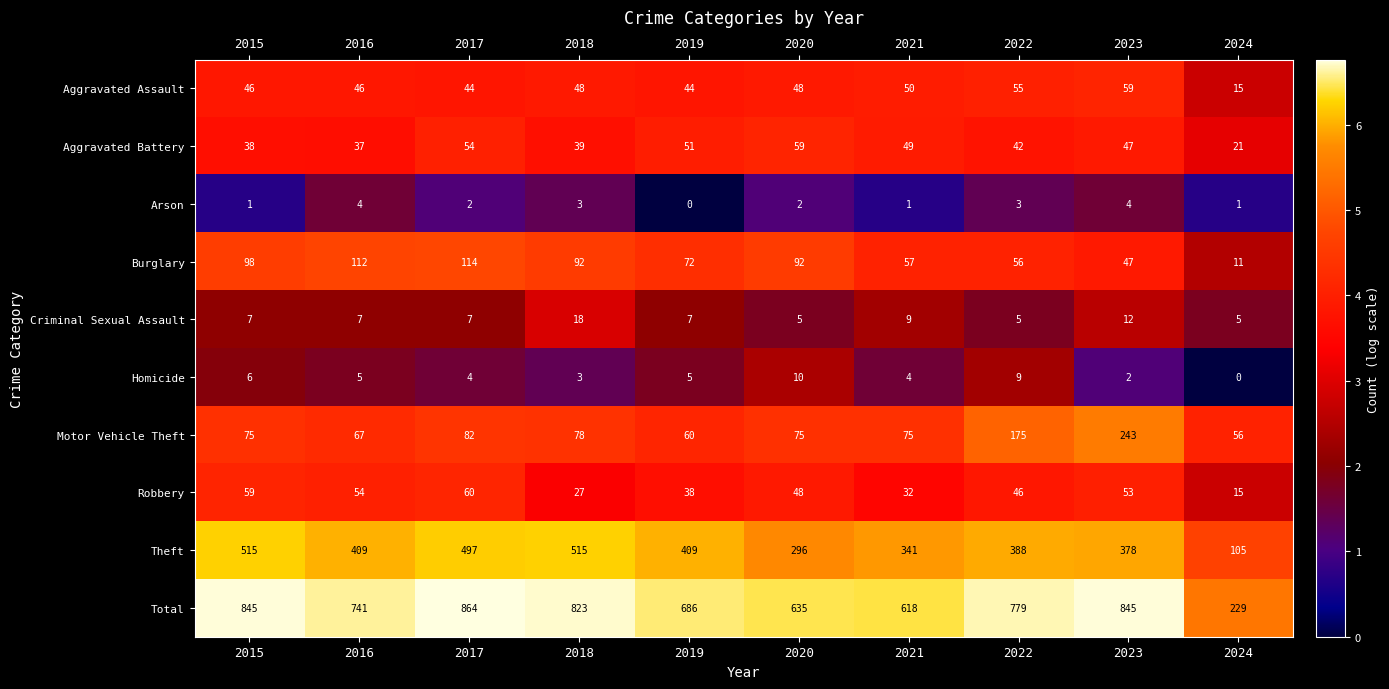

What is the difference between the second highest and minimum values in the Aggravated Battery series?

33